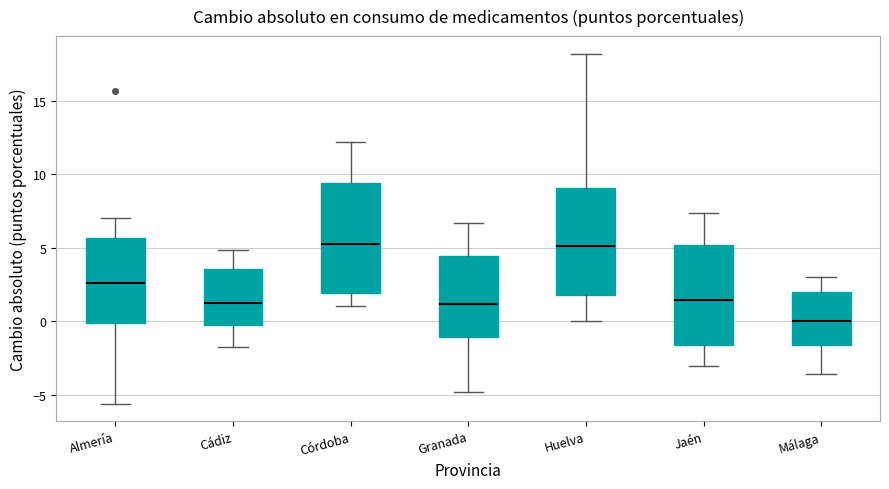

Which box has the lowest median line?

Málaga